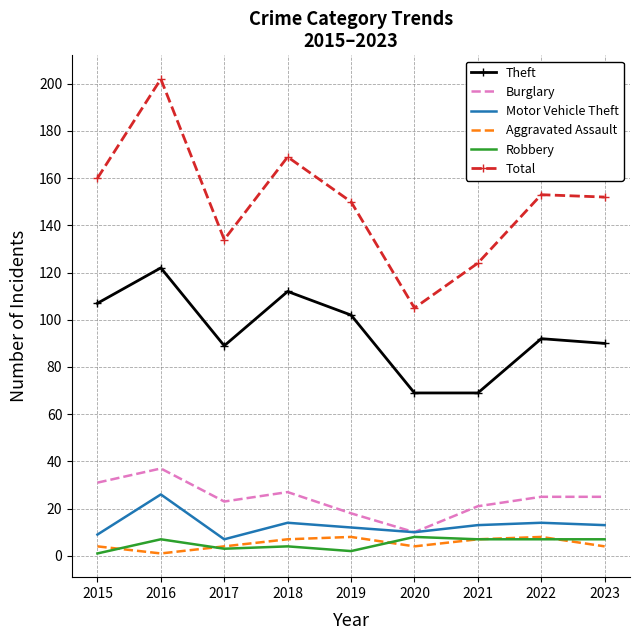

At which label is Burglary closest to 23?

2017